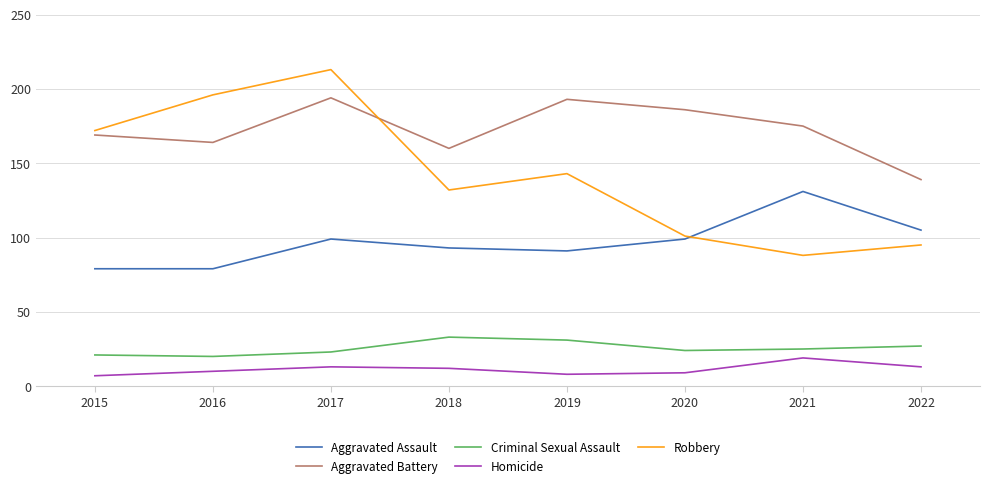

True or false: Aggravated Assault has a value of 99 at 2020.

True